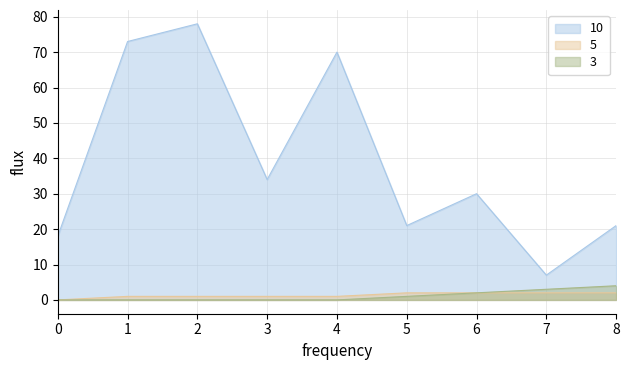

How many values in the neighbor_num series exceed 1?

4